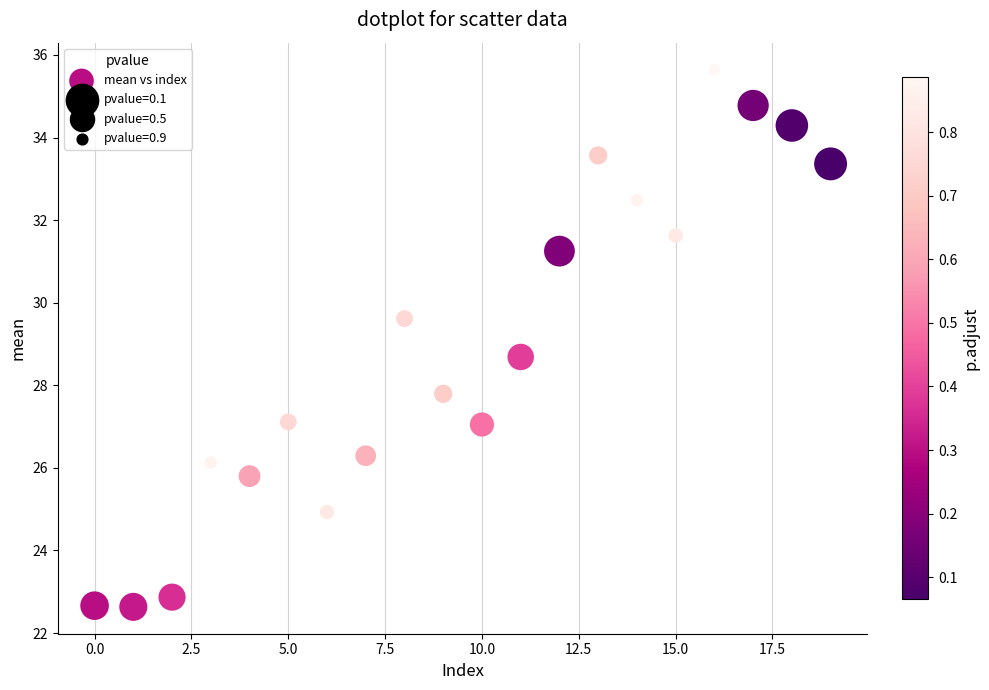

What Y value in the scatter plot is closest to 29?

28.7